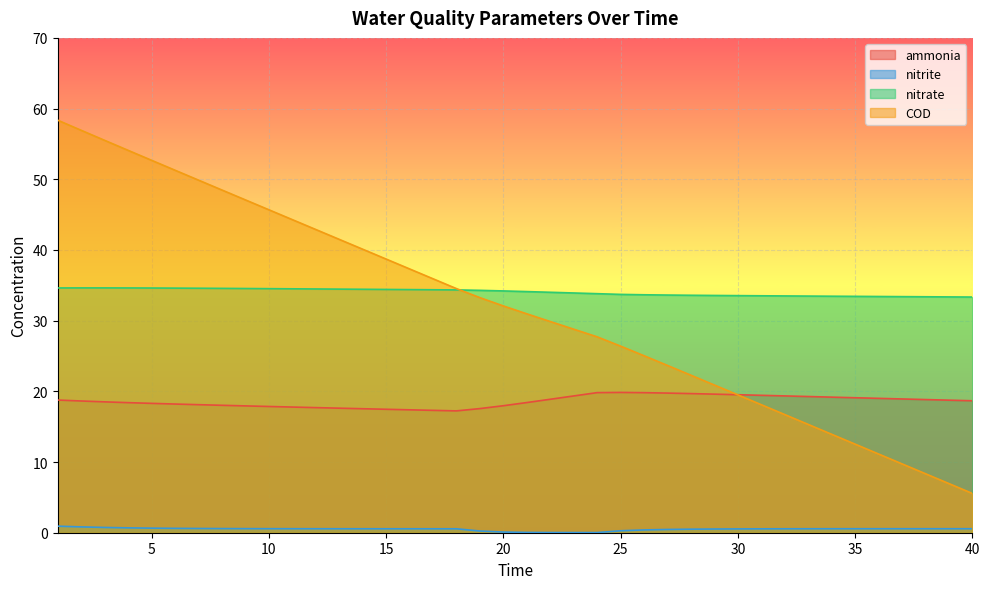

What are all the series names shown in the legend?

ammonia, nitrite, nitrate, COD